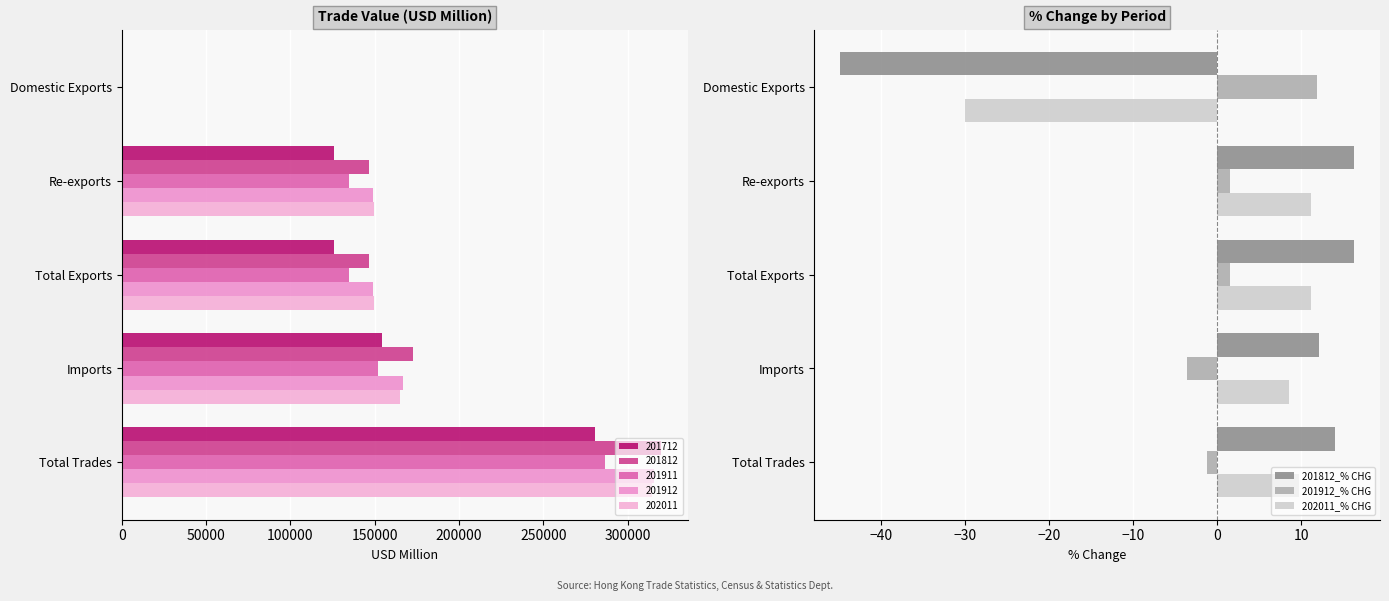

True or false: 201912_% CHG has a value of 1.5 at Total Exports.

True